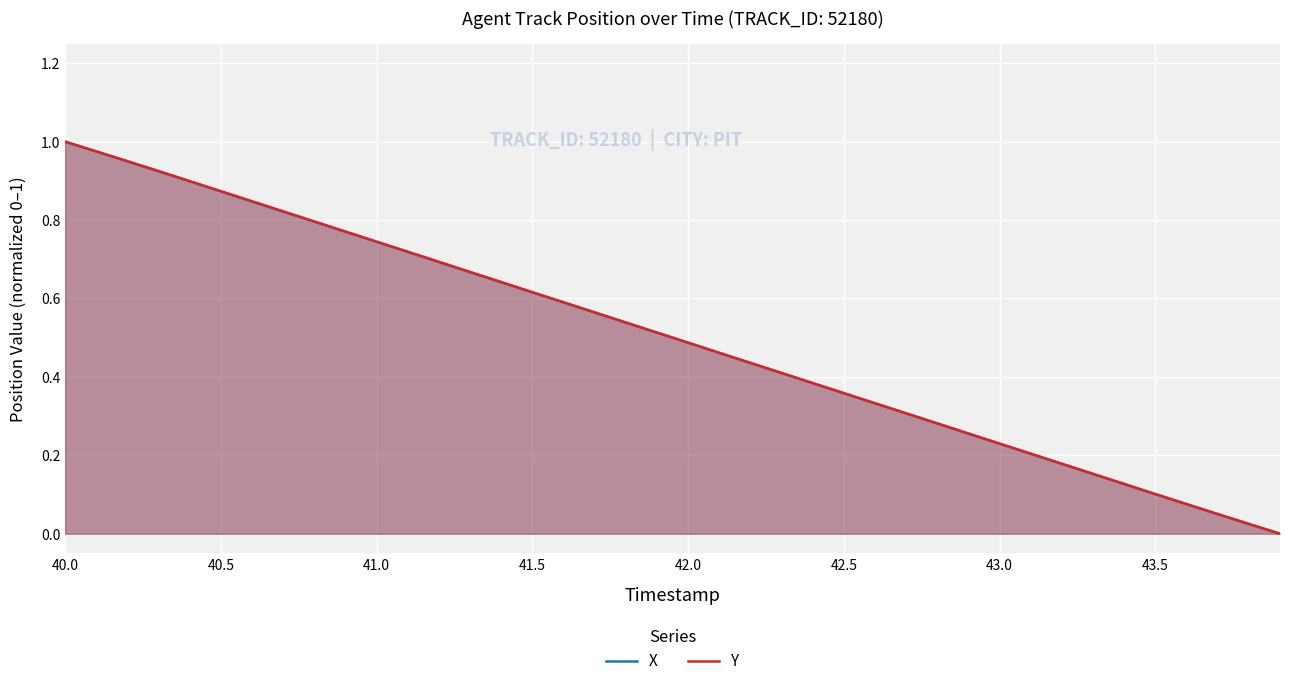

The value of X at 41.0 is 1.2. True or false?

False